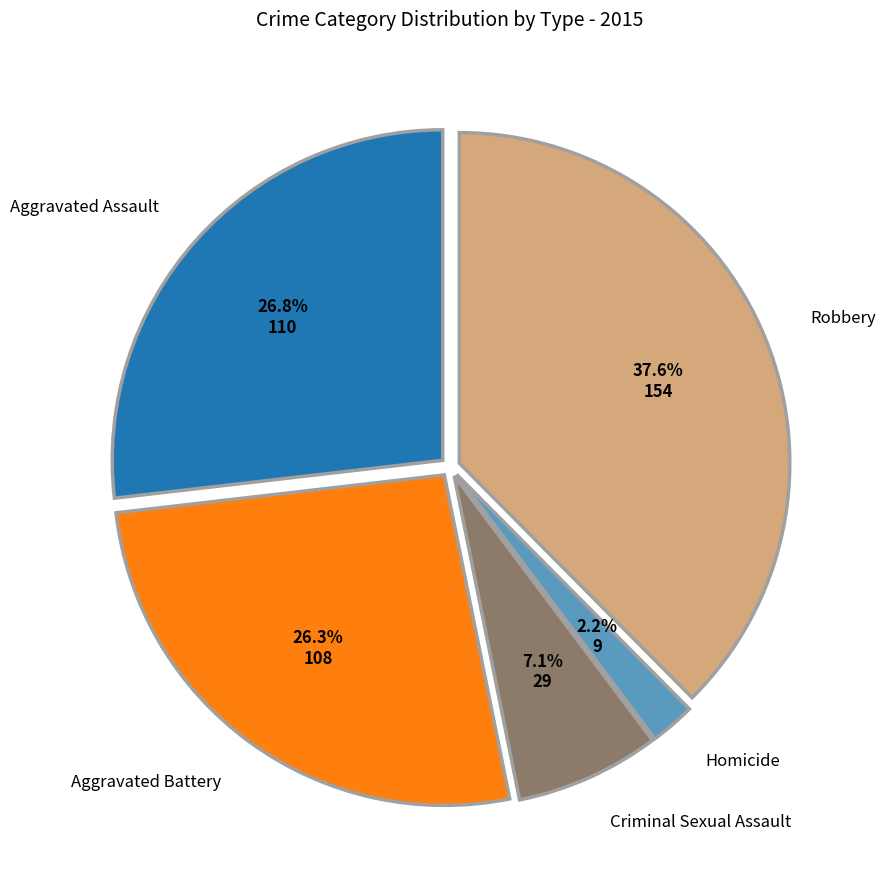

Is there any slice that represents more than half of the pie?

No